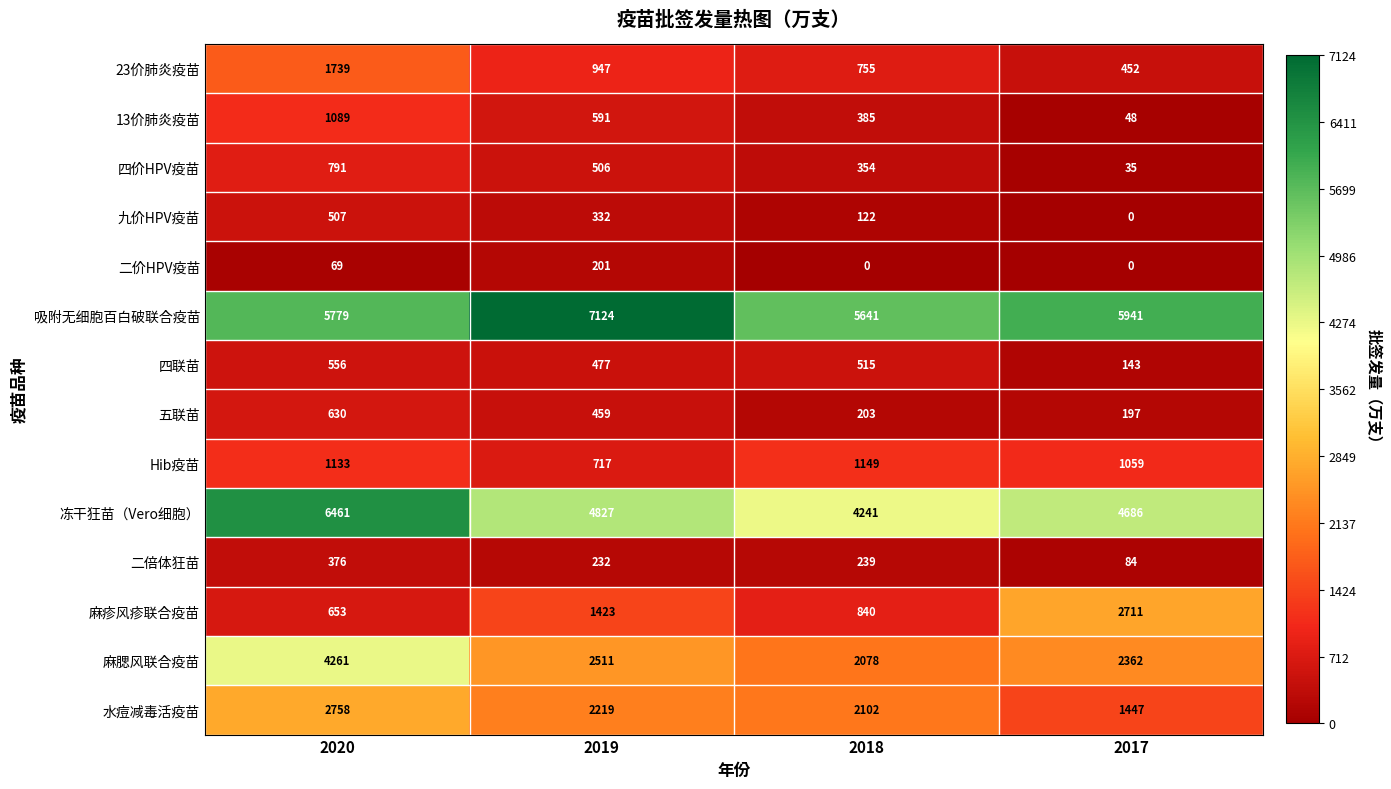

What is the spread (max minus min) of values at 2017?

5941